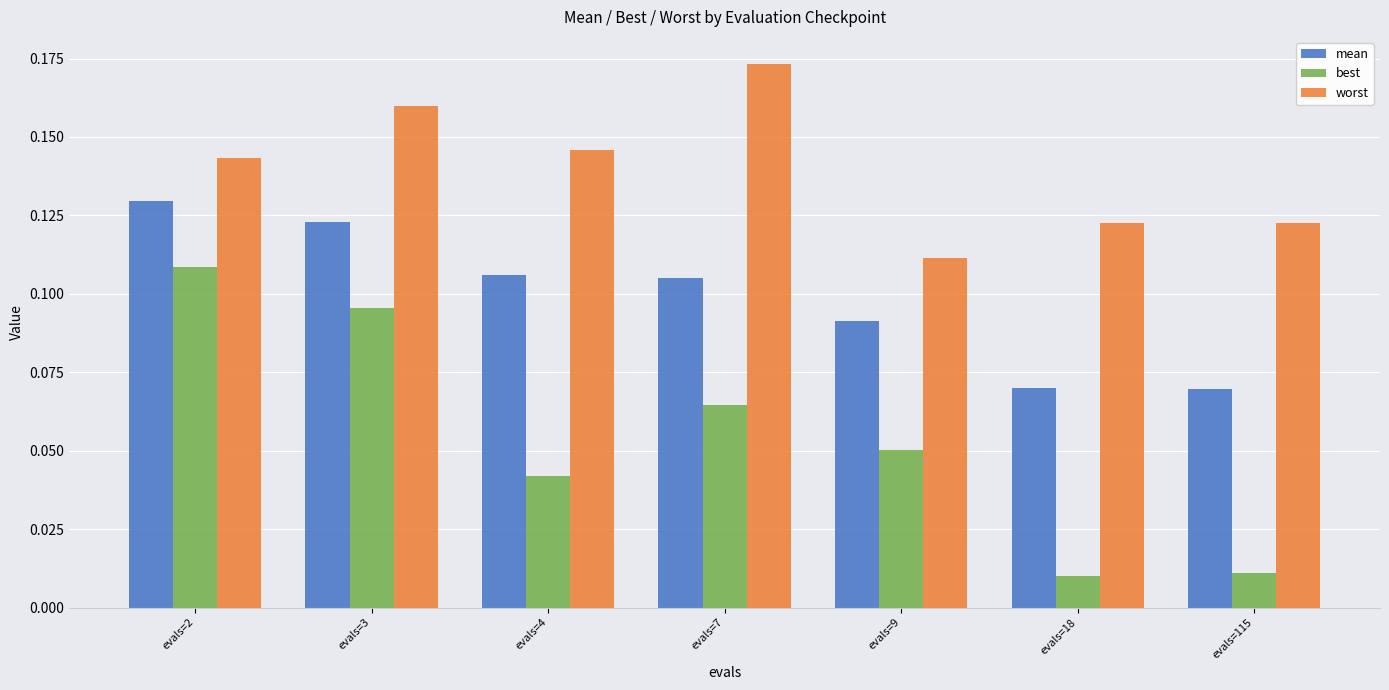

True or false: worst has a value of 0.1 at evals=3.

False